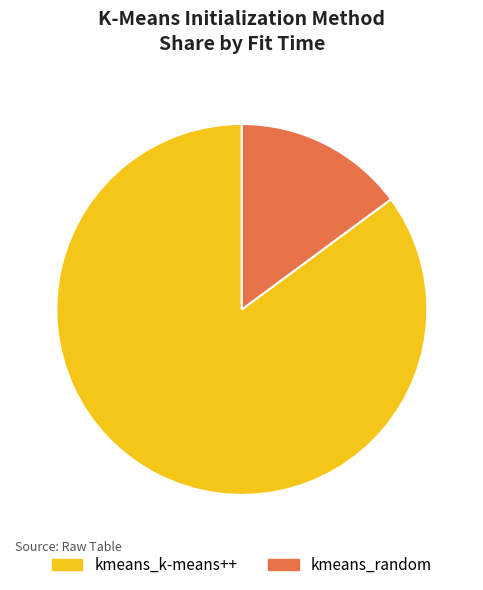

Rank the categories by value from highest to lowest.

kmeans_k-means++, kmeans_random